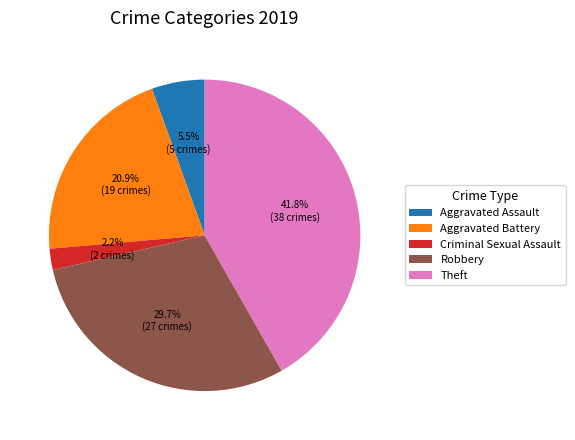

Is Criminal Sexual Assault the majority of the pie?

No